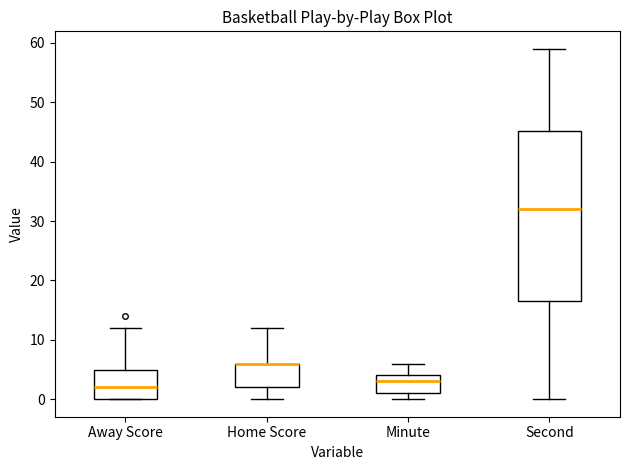

Reading left to right, read every box against the y-axis: the position of its median line, the range the box covers, and the ends of its whiskers. The values are not printed on the chart, so give them approximately, as read against the axis.

Away Score: median 2, box 0 to 5, whiskers 0 to 12
Home Score: median 6 (drawn on the box's upper edge), box 2 to 6, whiskers 0 to 12
Minute: median 3, box 1 to 4, whiskers 0 to 6
Second: median 32, box 17 to 45, whiskers 0 to 59